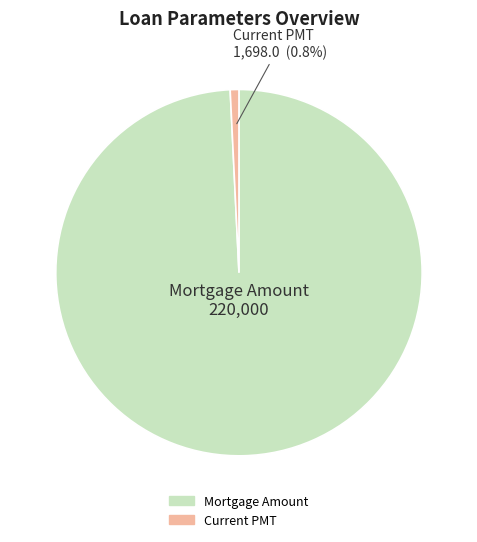

Do Mortgage Amount and Current PMT together represent more than half of the pie?

Yes